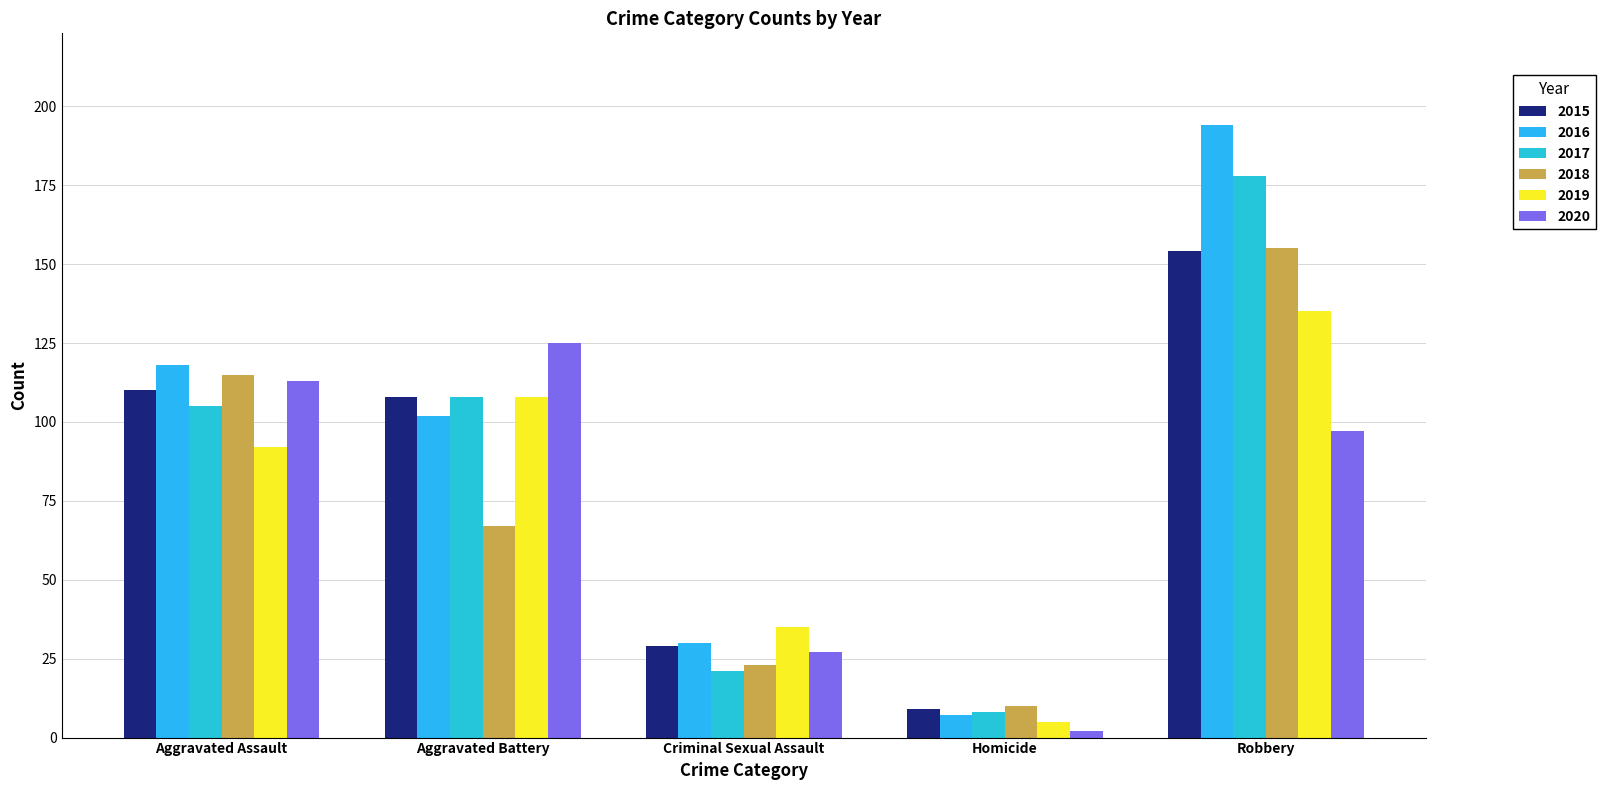

What is the spread (max minus min) of values at Homicide?

8